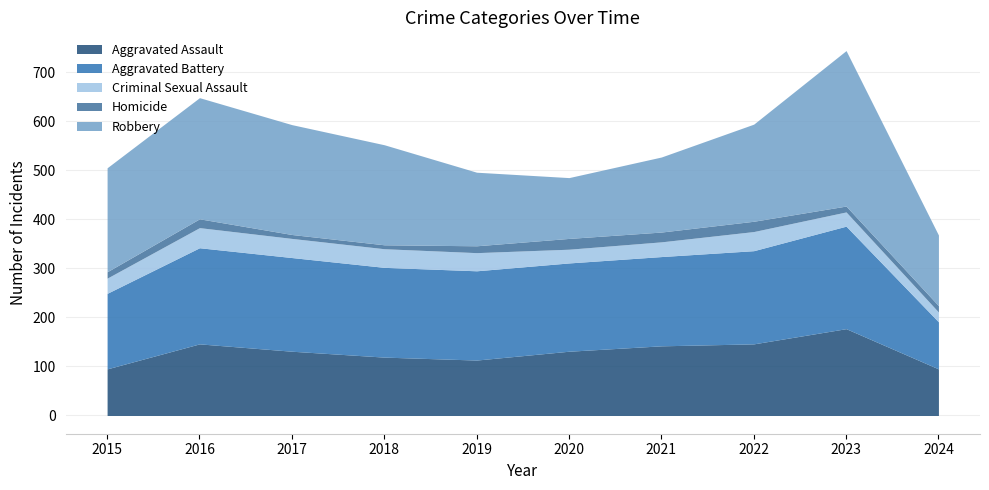

What is the difference between the maximum and minimum values in the Criminal Sexual Assault series?

21